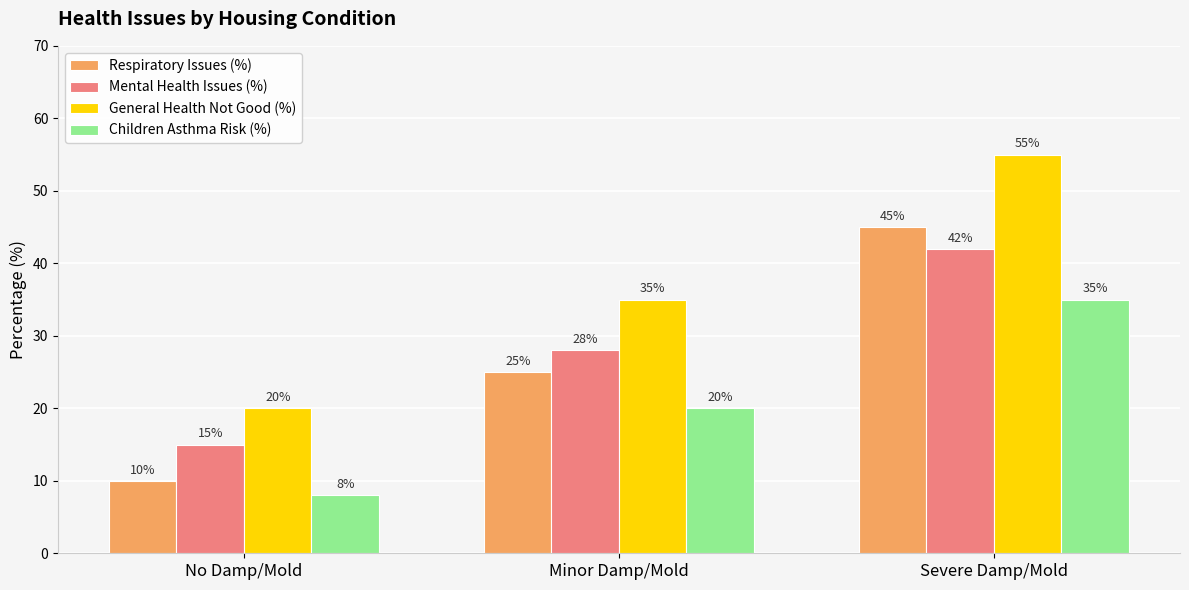

How many data points in Children Asthma Risk (%) are less than 20?

1